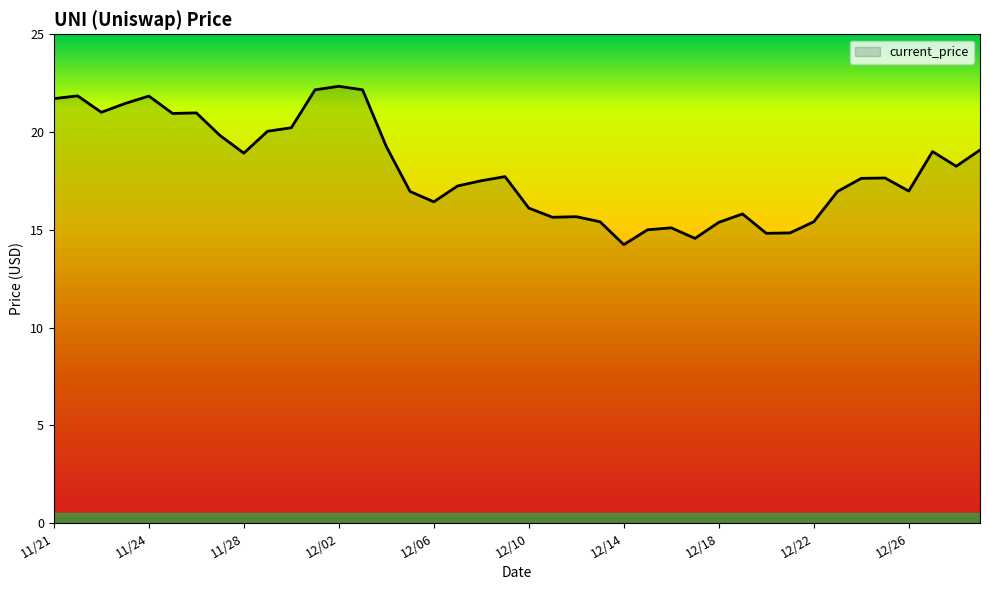

What is the difference between the maximum and minimum values?

8.1